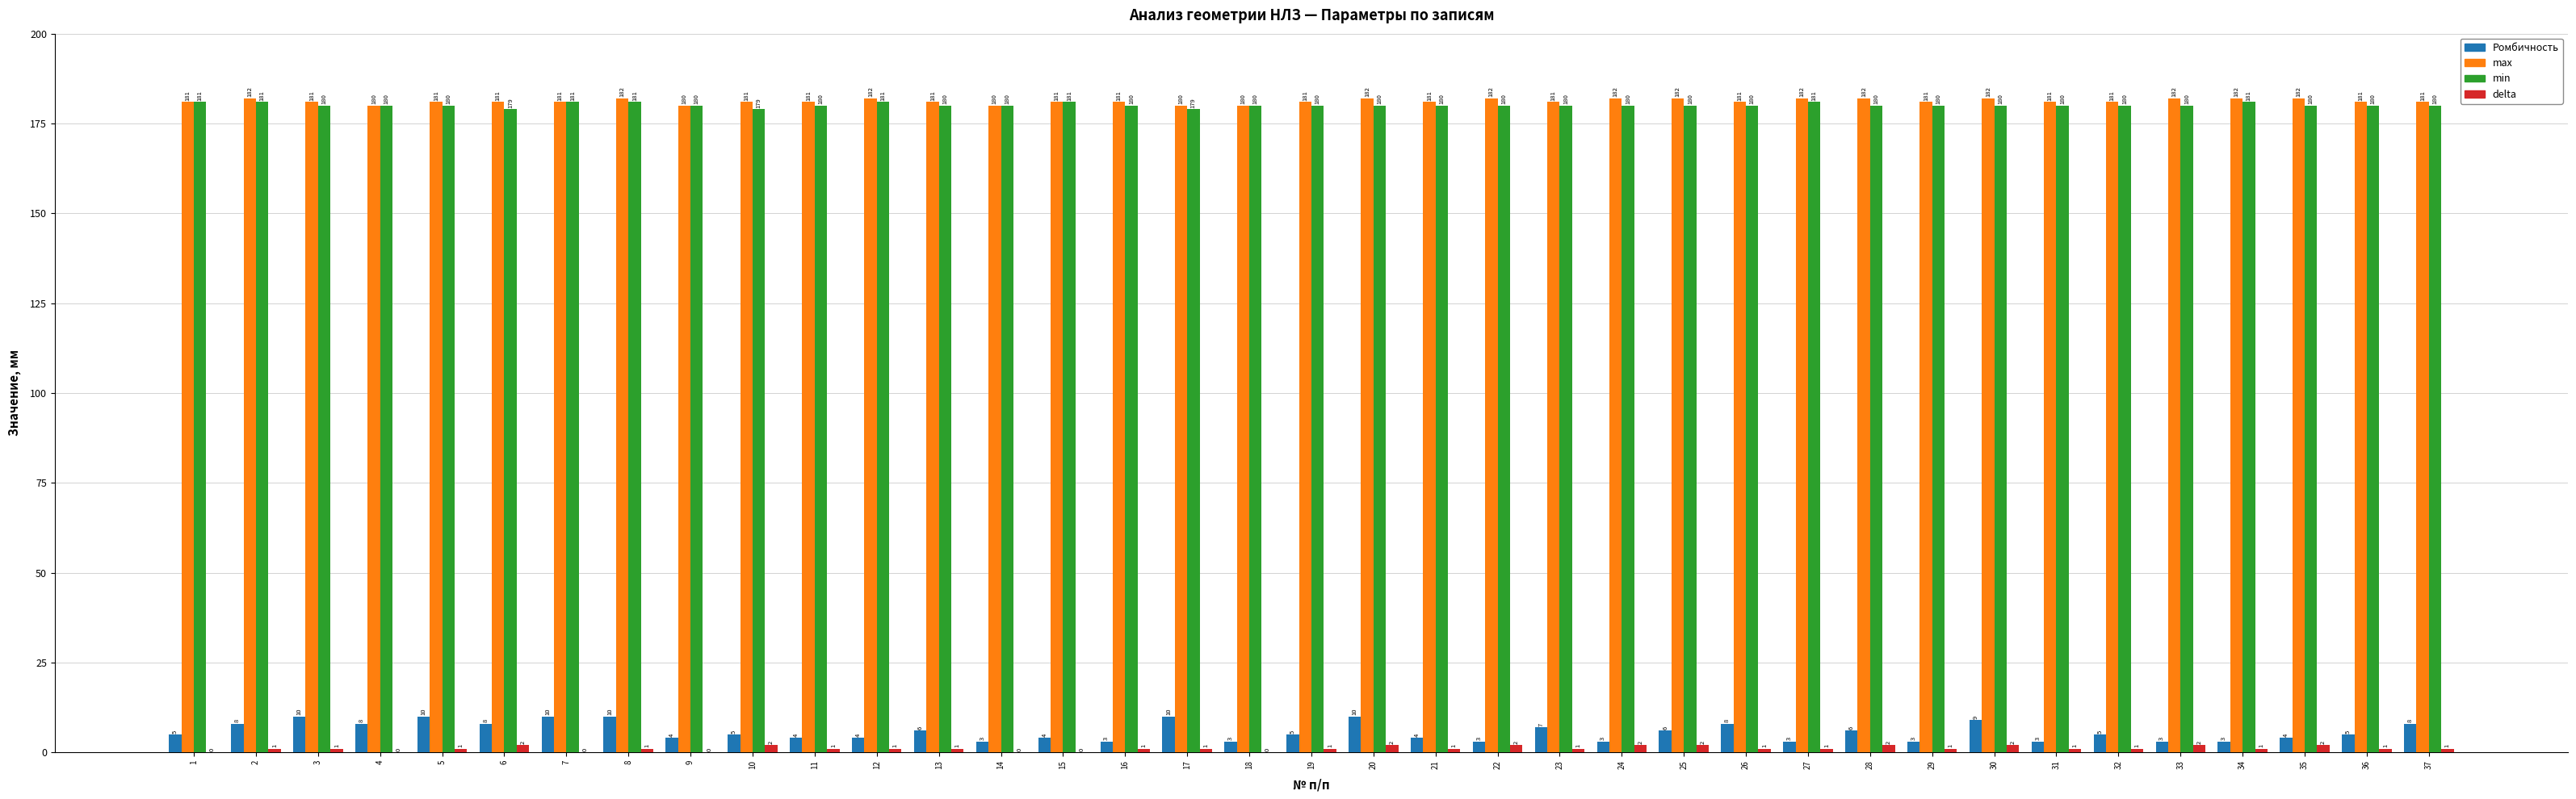

Count the number of categories in the chart.

37